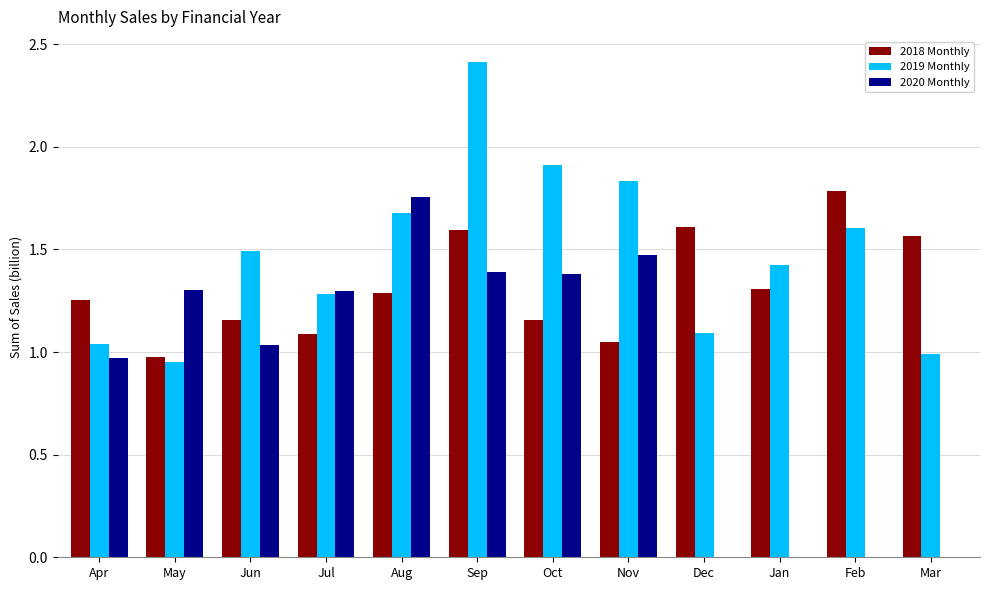

Are the bars grouped side by side (vs. stacked)?

Yes